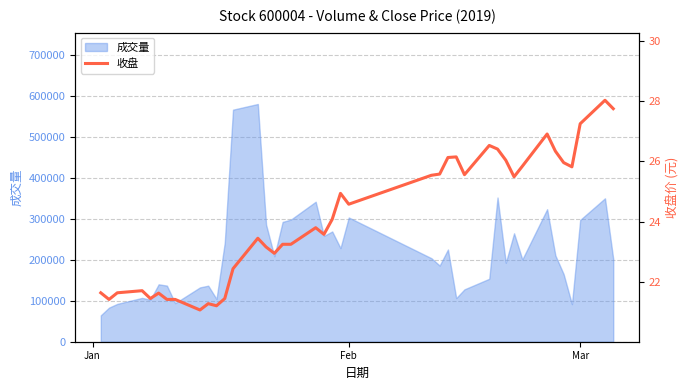

Count the number of categories in the chart.

40